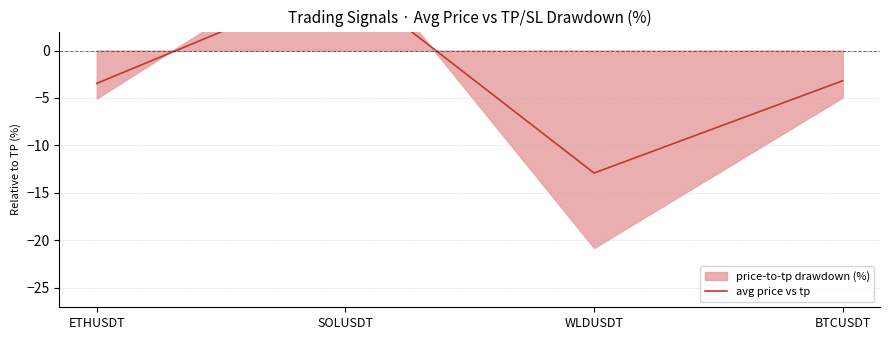

What is the sum of the values at BTCUSDT and ETHUSDT?

-6.7